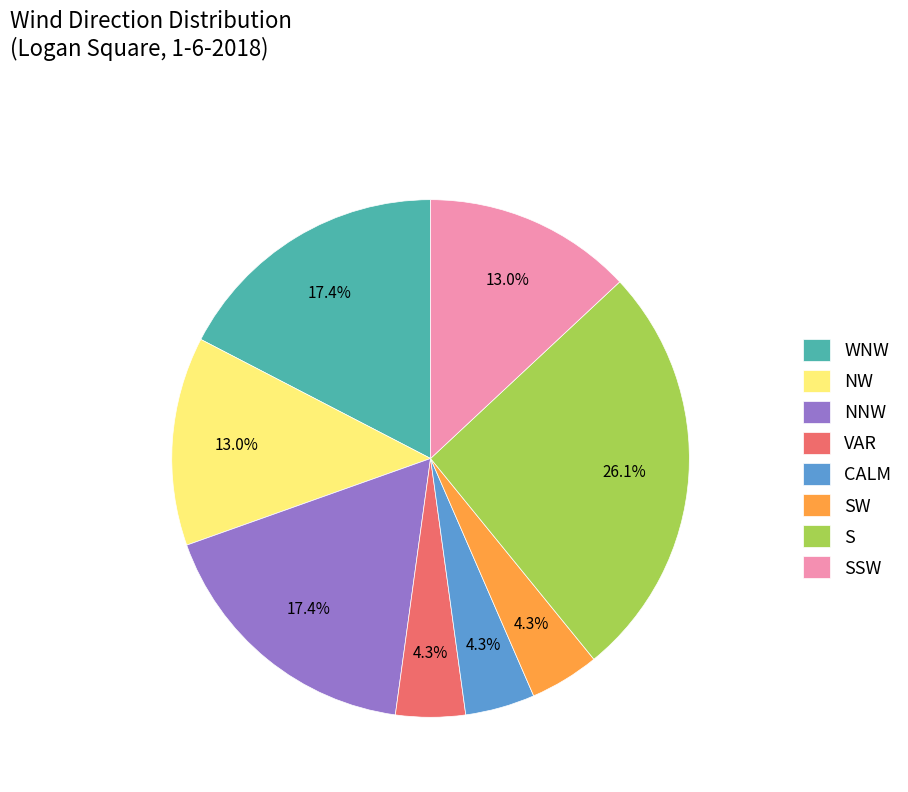

Does WNW account for over 50% of the chart?

No